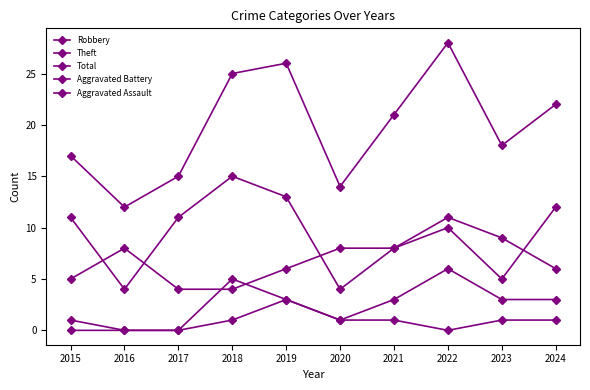

What is the maximum value for Aggravated Battery?

6